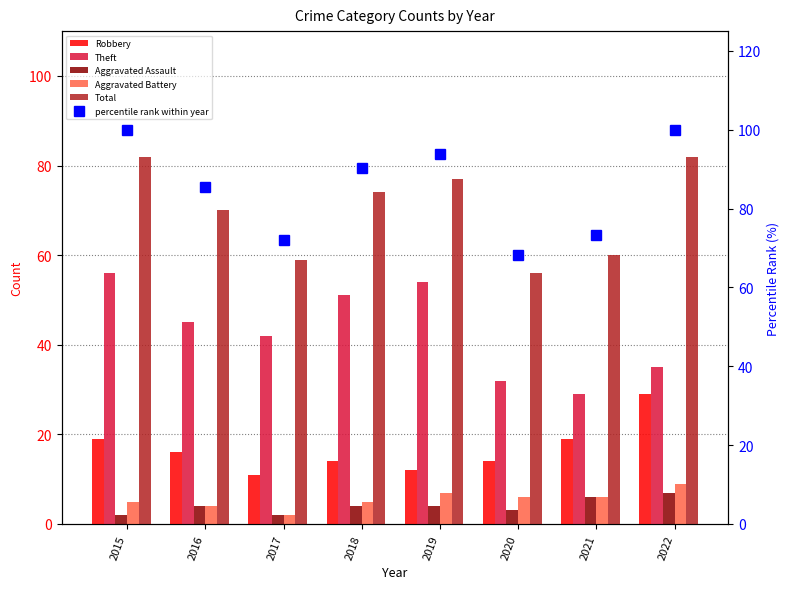

Which series has the largest range (max minus min)?

percentile rank within year